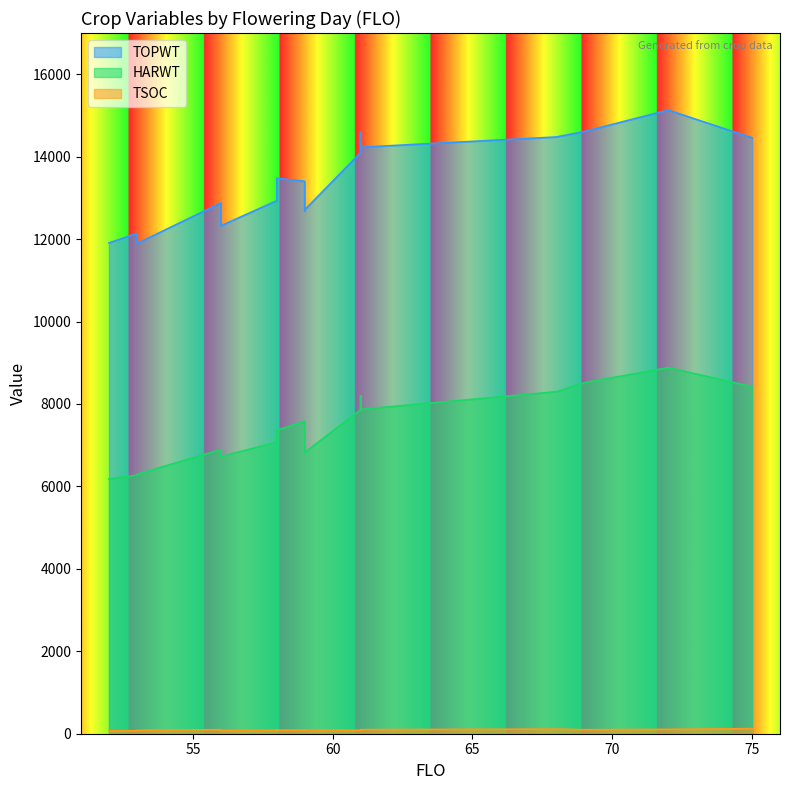

List the series in order of their peak value, lowest first.

TSOC, HARWT, TOPWT